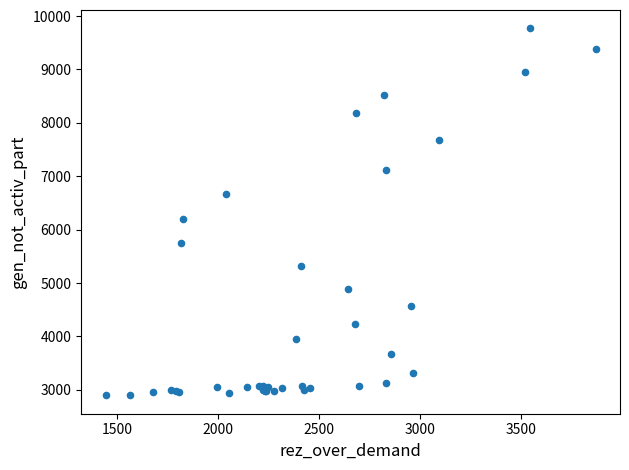

What Y value in the scatter plot is closest to 6332?

6195